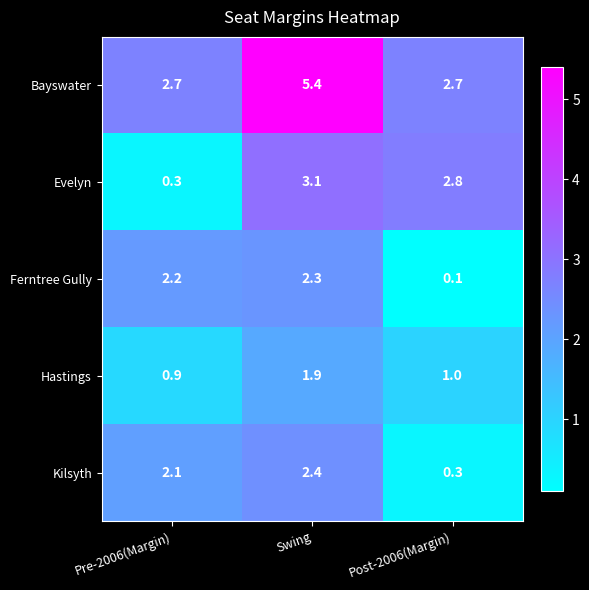

Reading right to left, transcribe all the data shown in this chart.

Bayswater: Post-2006(Margin)=2.7	Swing=5.4	Pre-2006(Margin)=2.7
Evelyn: Post-2006(Margin)=2.8	Swing=3.1	Pre-2006(Margin)=0.3
Ferntree Gully: Post-2006(Margin)=0.1	Swing=2.3	Pre-2006(Margin)=2.2
Hastings: Post-2006(Margin)=1.0	Swing=1.9	Pre-2006(Margin)=0.9
Kilsyth: Post-2006(Margin)=0.3	Swing=2.4	Pre-2006(Margin)=2.1